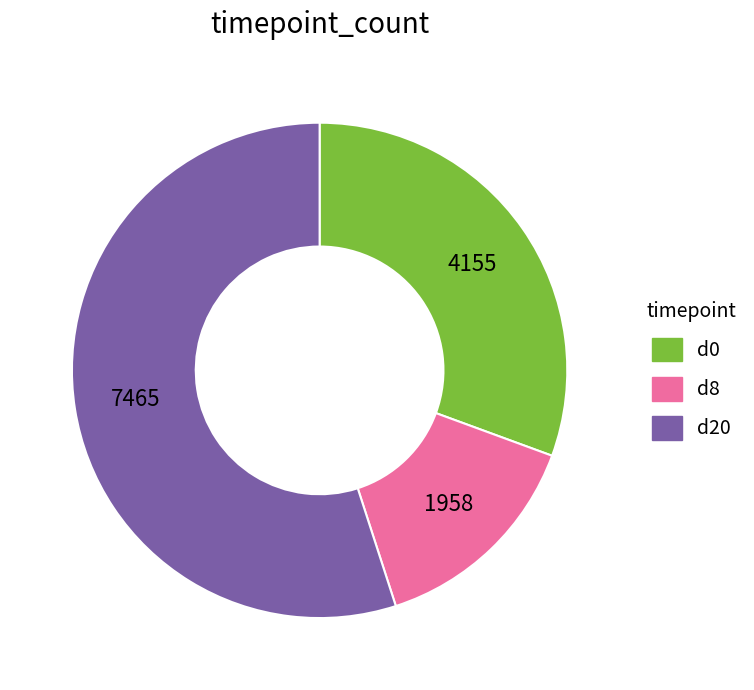

Is there a majority slice in this chart?

Yes